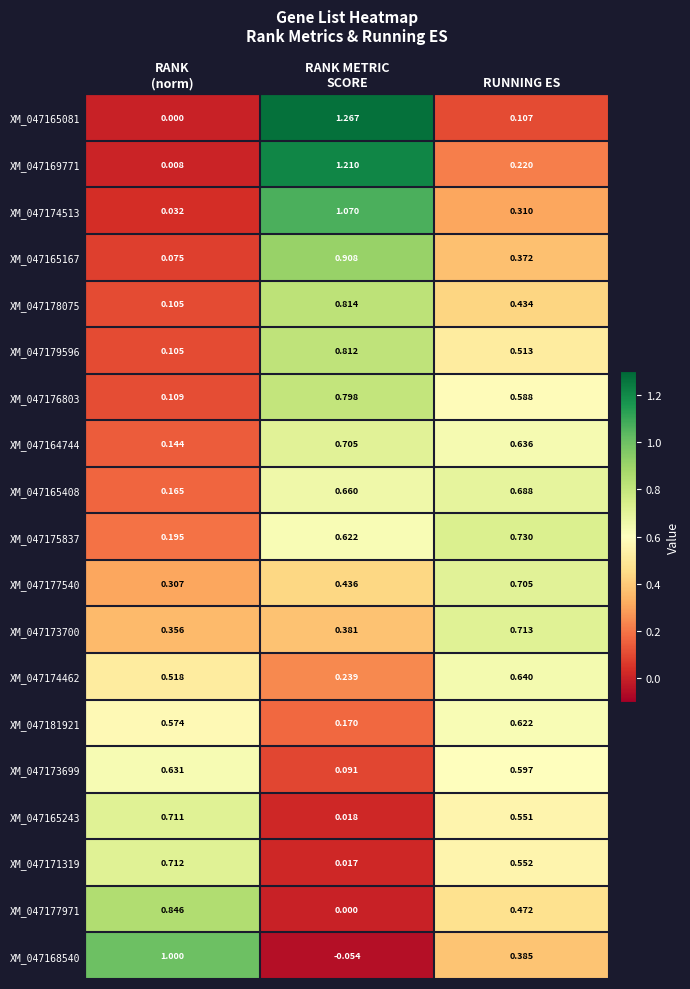

How many categories are shown in the chart?

3